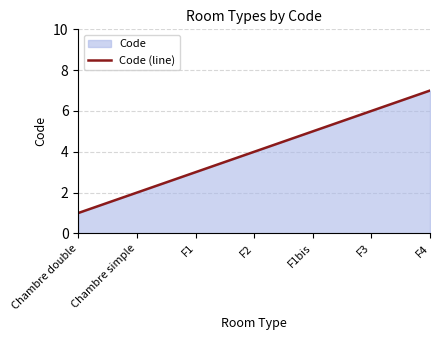

What is the change in value from F3 to F4?

+1